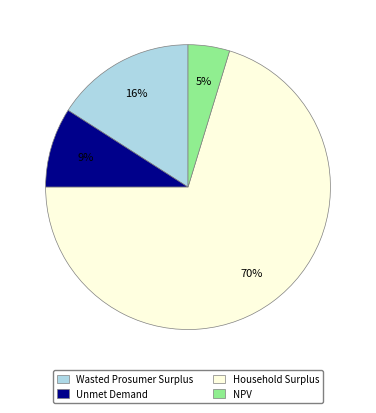

The NPV slice represents 5% of the pie. True or false?

True